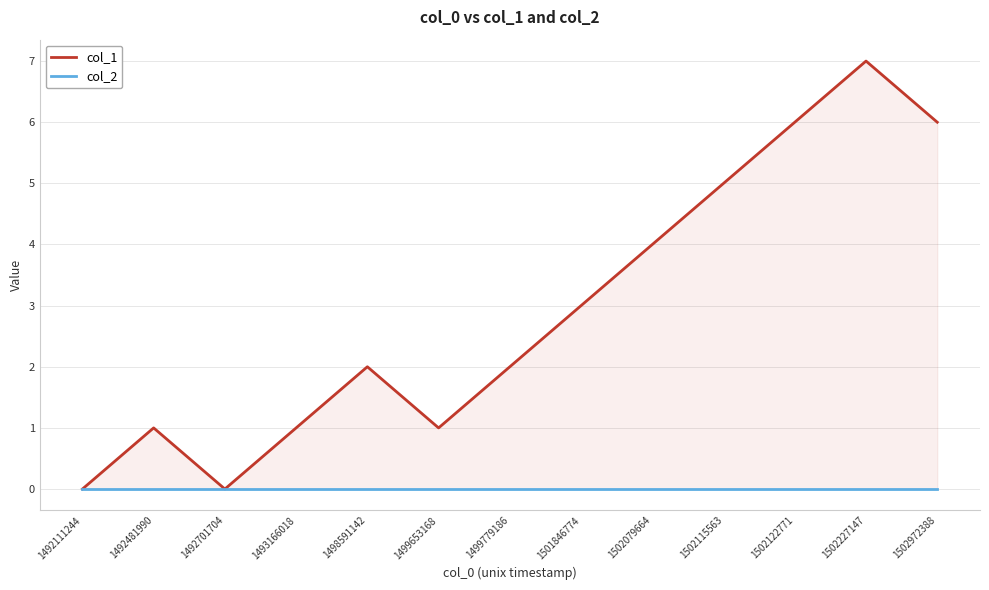

The col_1 series shows -4 at 1492701704. True or false?

False